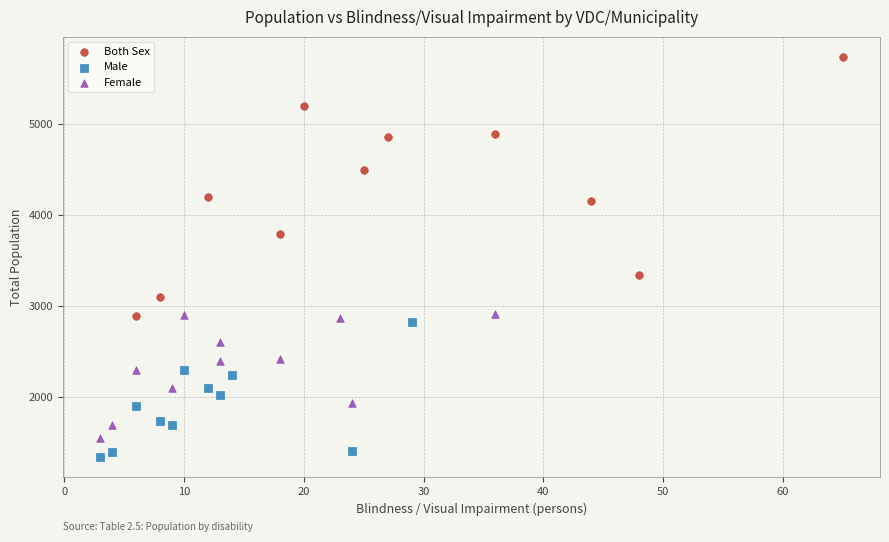

Which series has the largest Y range (max minus min)?

Both Sex